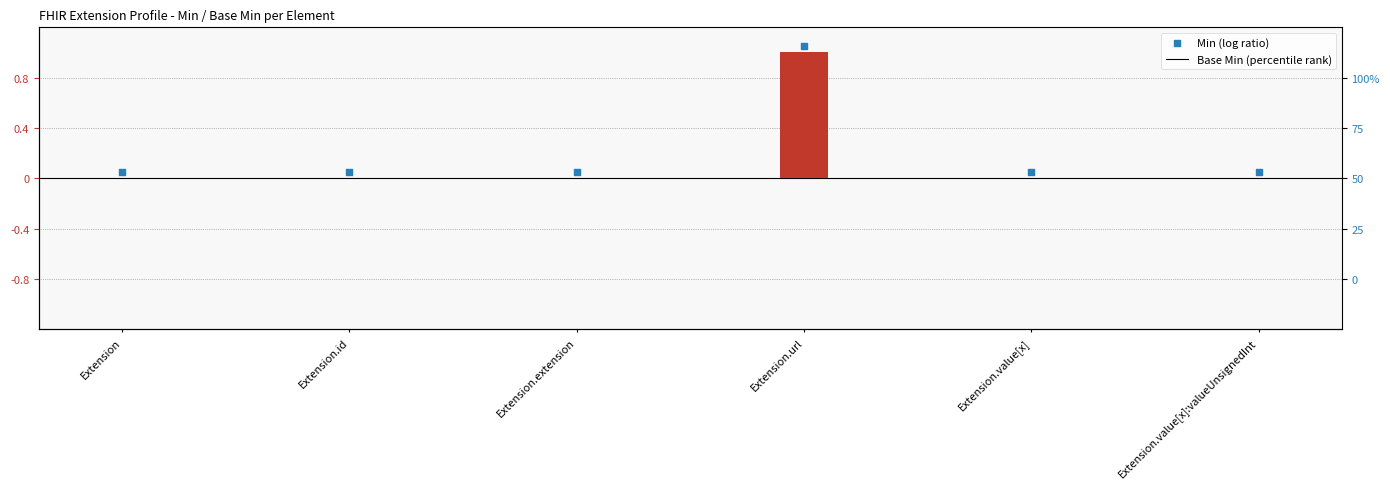

What is the total value across all series at Extension.value[x]:valueUnsignedInt?

0.1